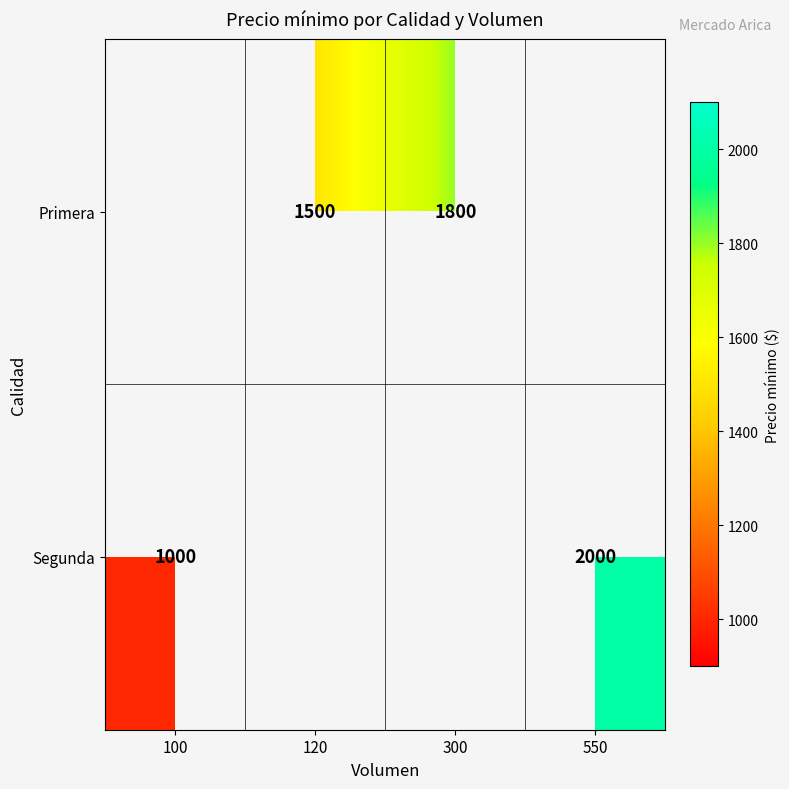

Is it true that Primera equals 2556 at 120?

False